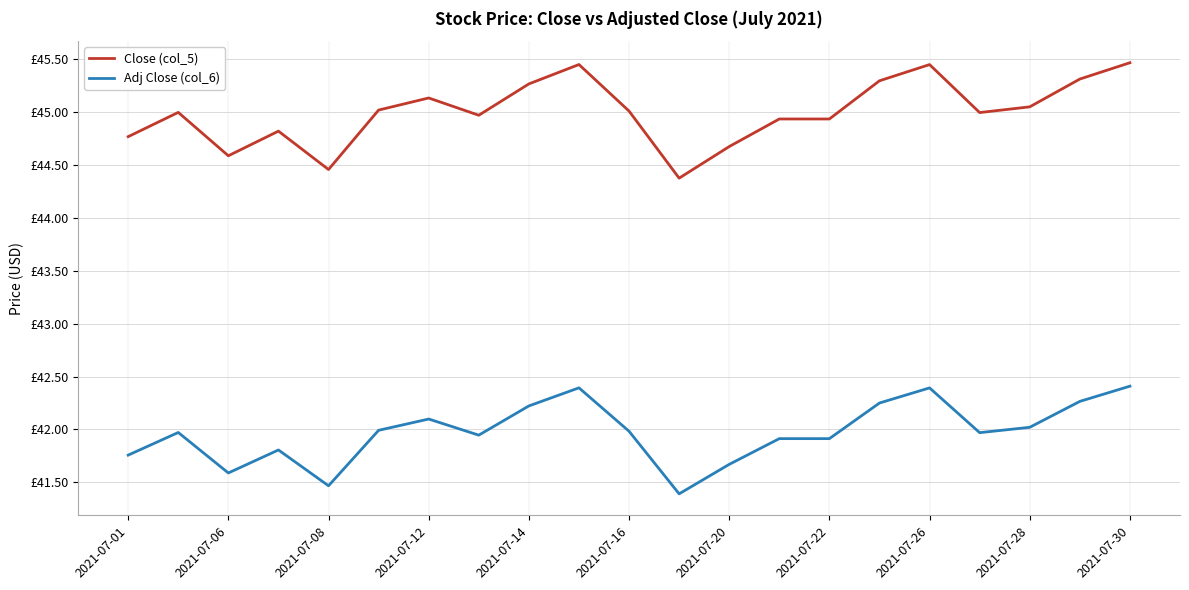

True or false: Close (col_5) and Adj Close (col_6) cross at least once.

False